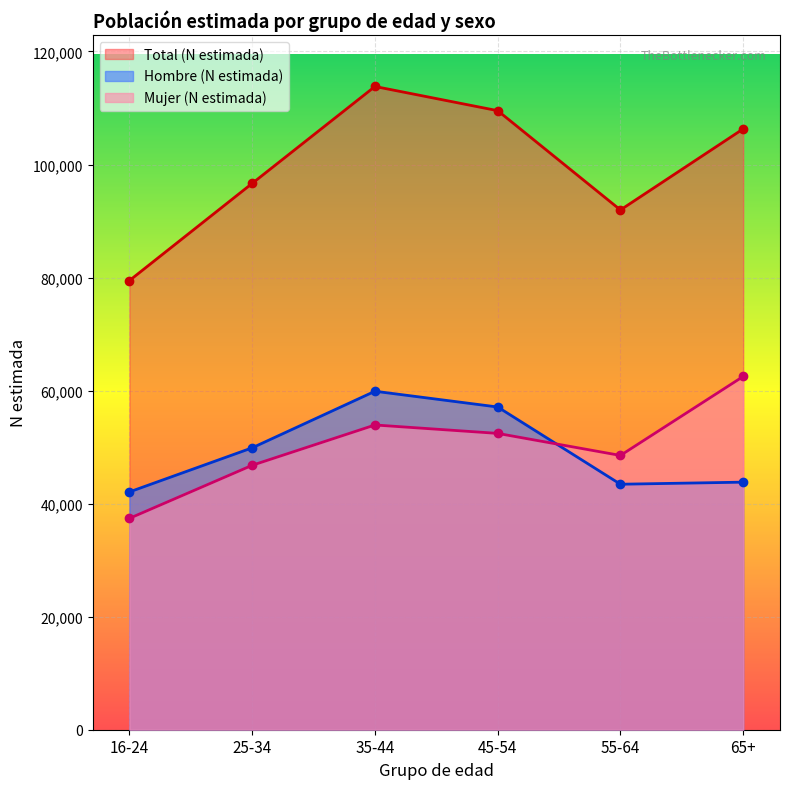

What is the difference between the highest and lowest values at 16-24?

42076